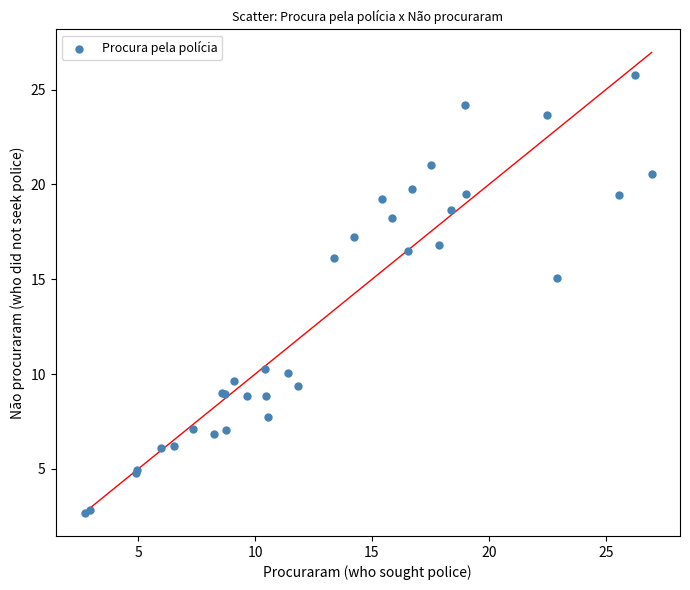

What Y value in the scatter plot is closest to 14?

15.1